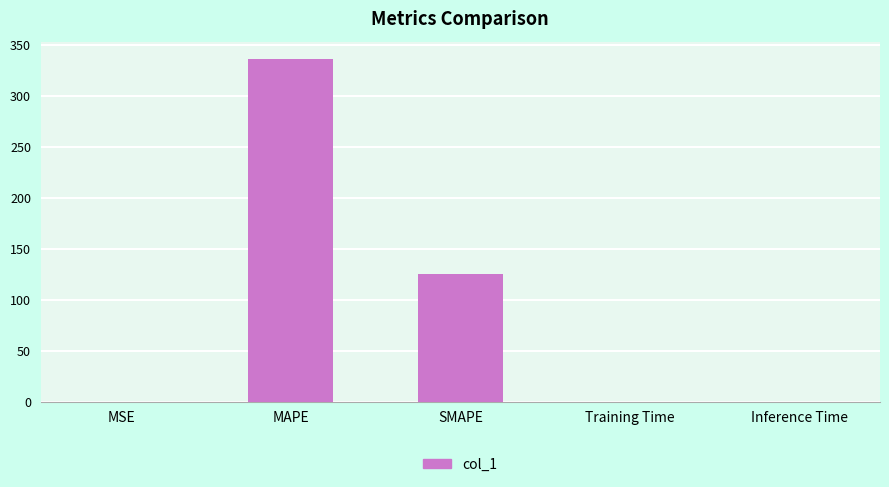

How many data points does each series have?

5